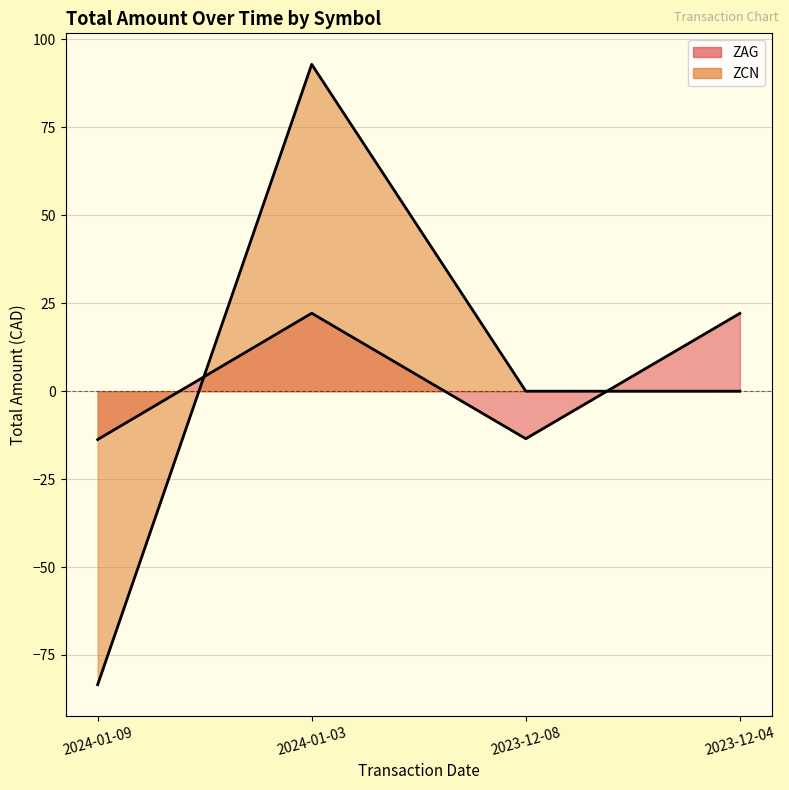

The ZAG series shows -6.8 at 2023-12-08. True or false?

False